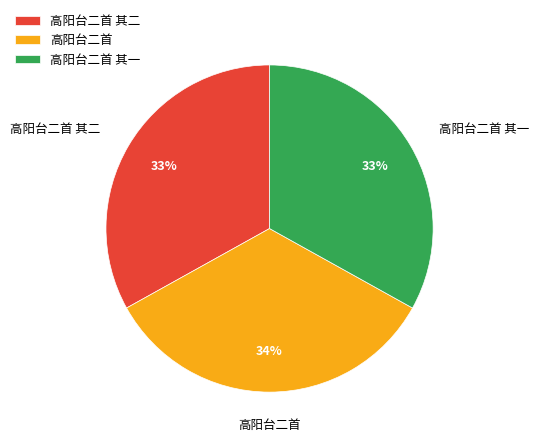

Which has a higher value, 高阳台二首 其二 or 高阳台二首?

高阳台二首